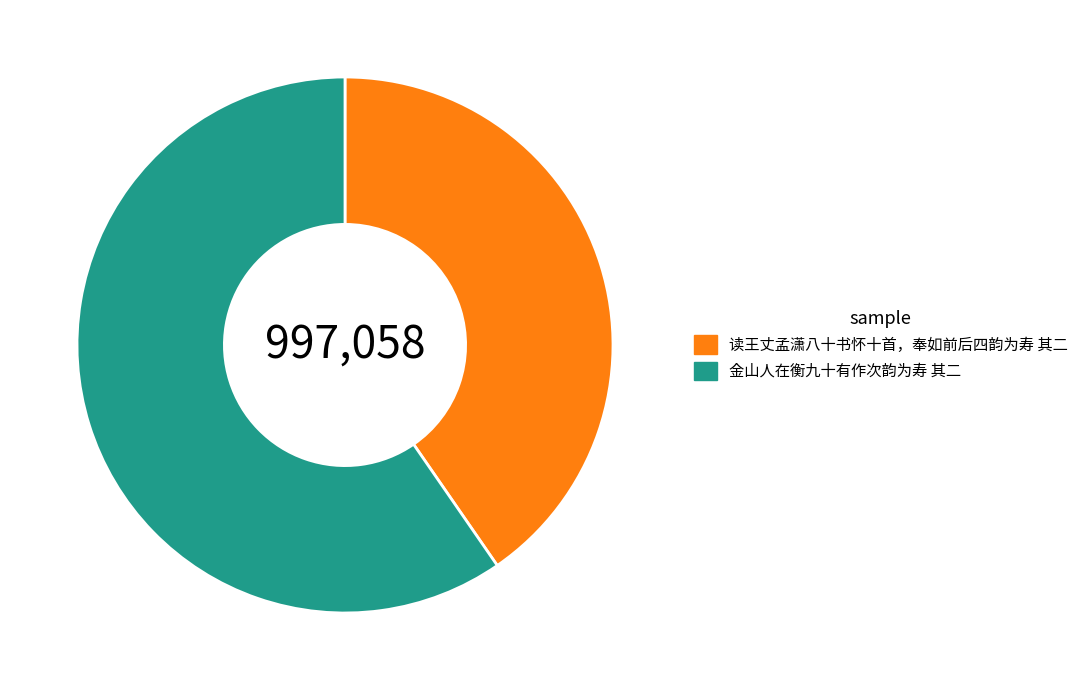

The 读王丈孟潇八十书怀十首，奉如前后四韵为寿 其二 slice represents 26% of the pie. True or false?

False